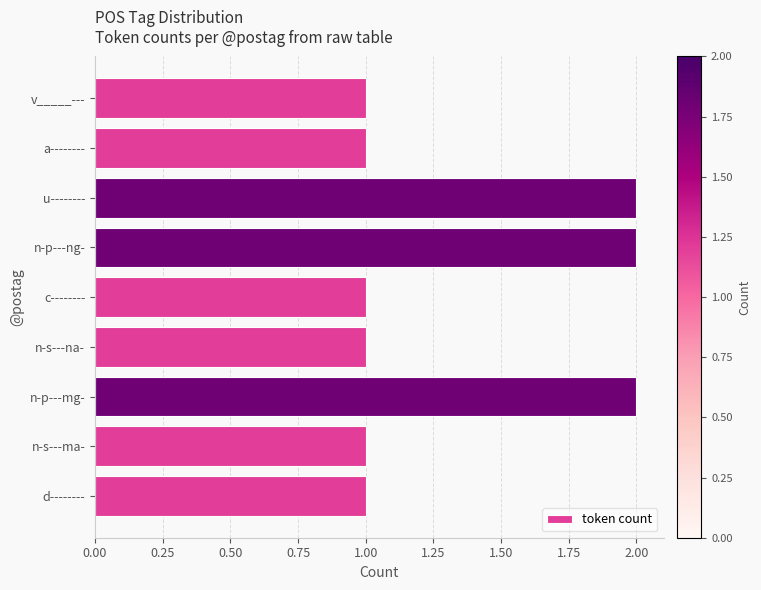

Does the chart contain stacked bars?

No